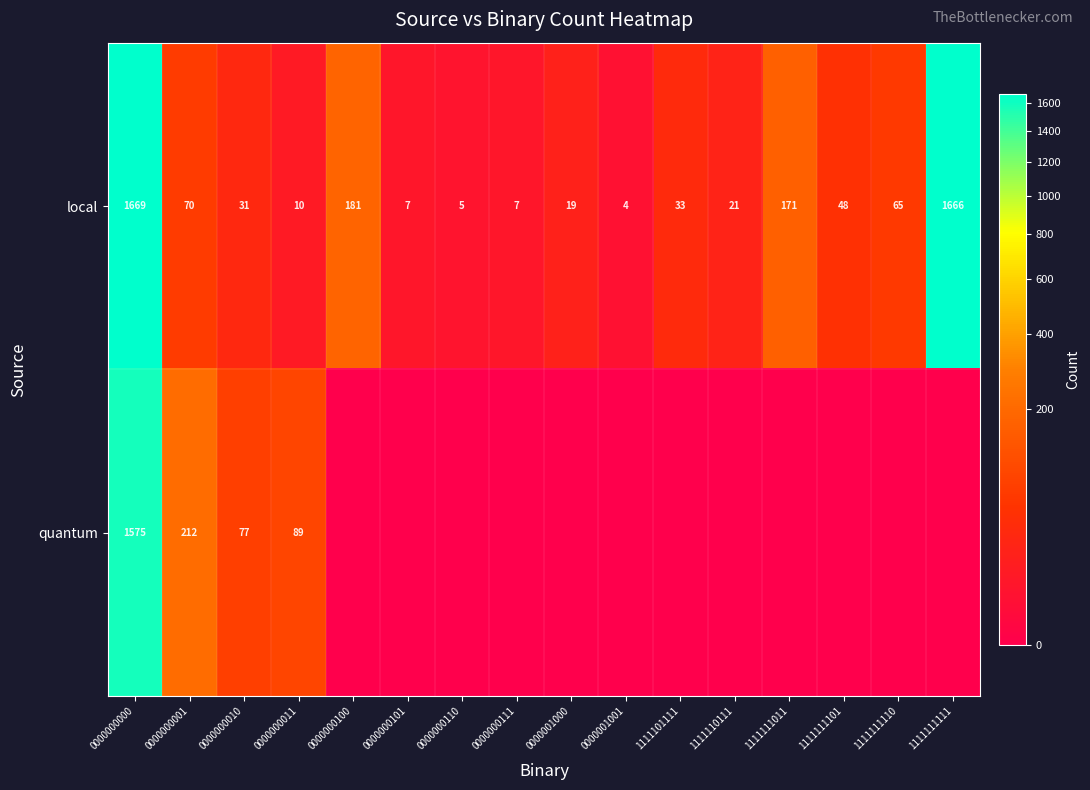

Where is local nearest to the value 836?

0000000100